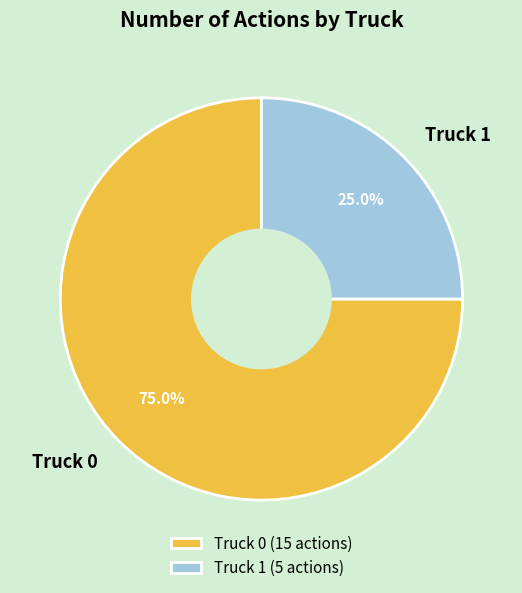

Which category has the biggest portion of the pie?

Truck 0